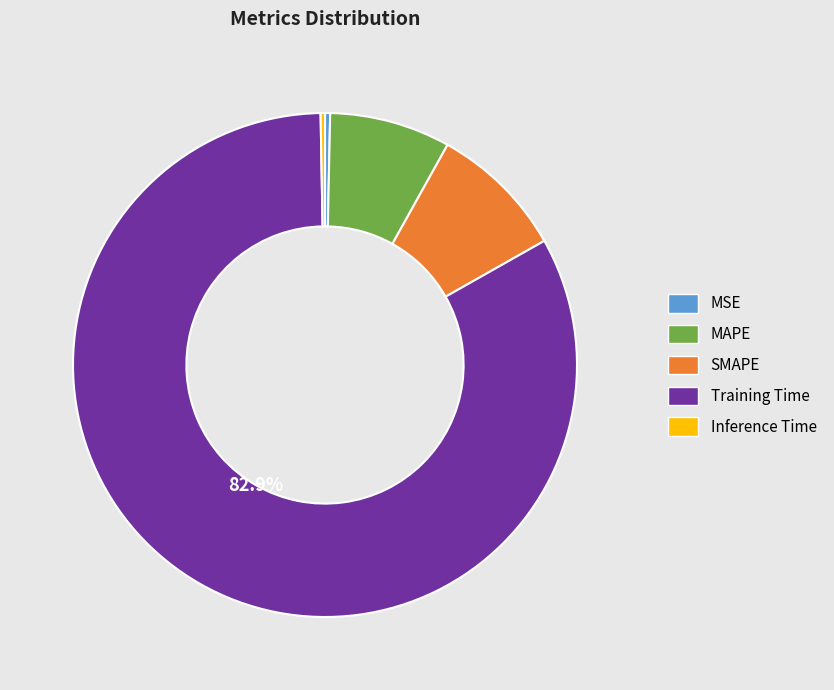

What is the majority slice?

Training Time